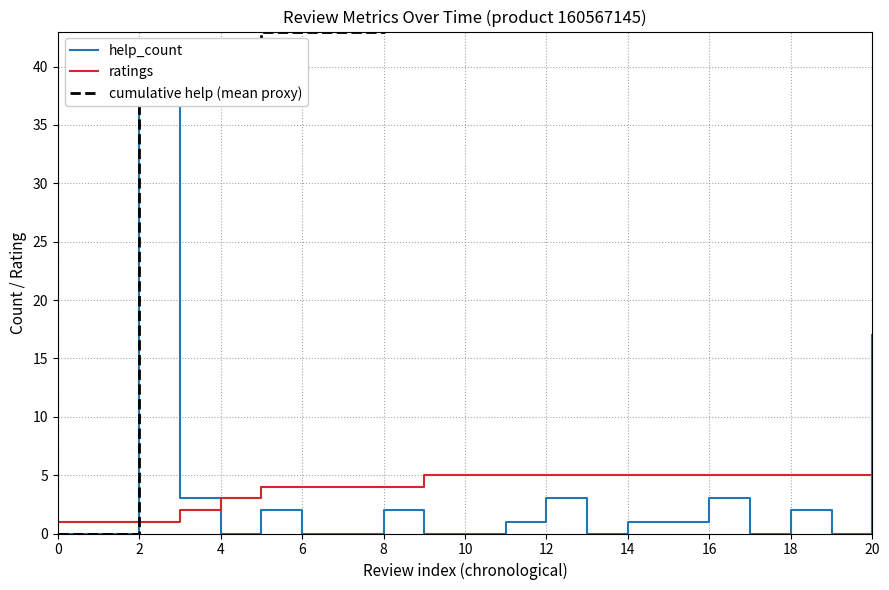

The cumulative help (mean proxy) series shows 50 at 14. True or false?

True